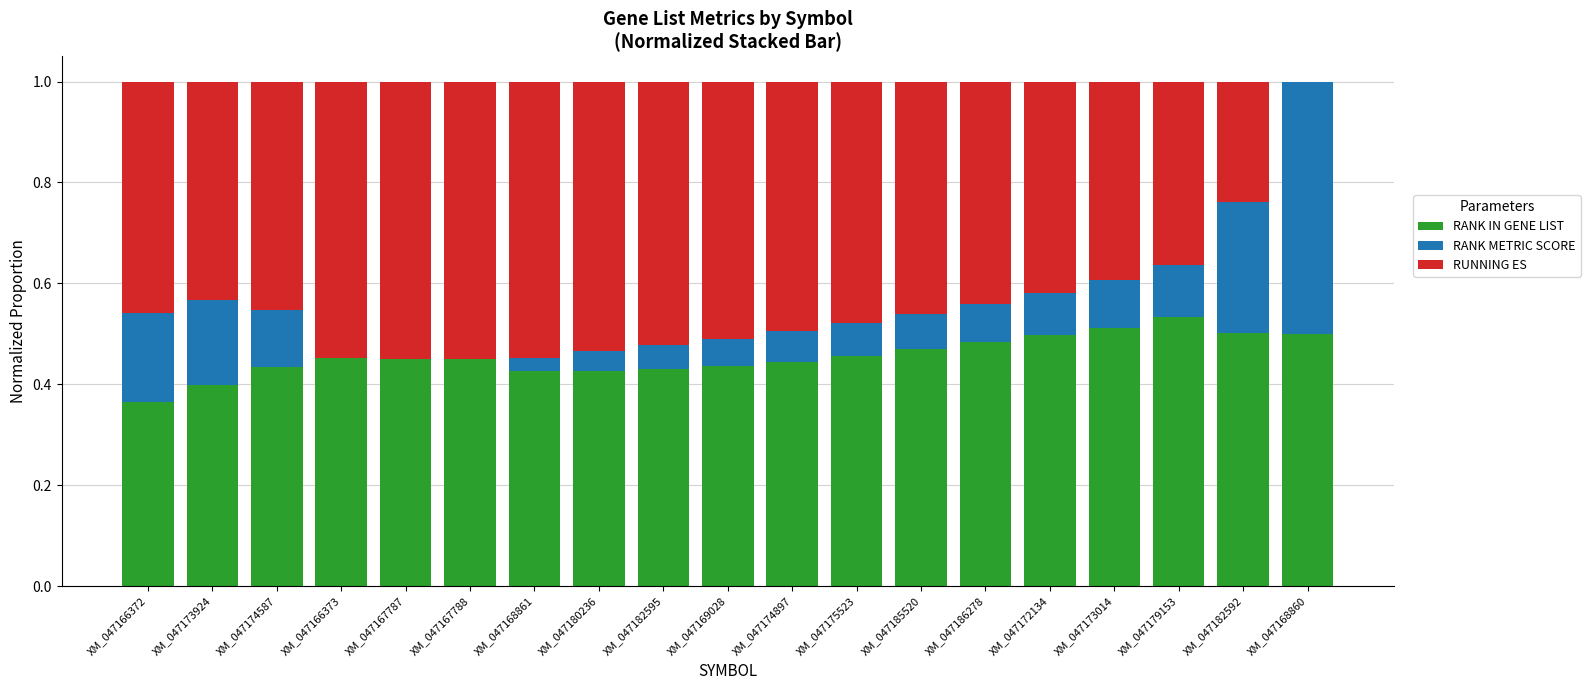

At which label does RANK IN GENE LIST reach its peak?

XM_047179153